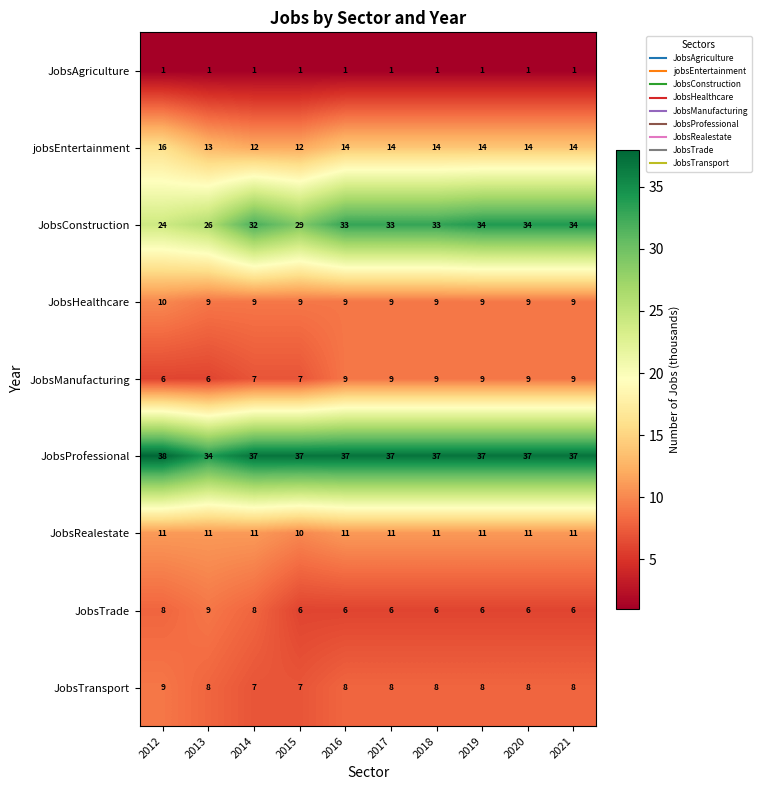

What is the difference between the maximum and minimum values in the JobsManufacturing series?

3